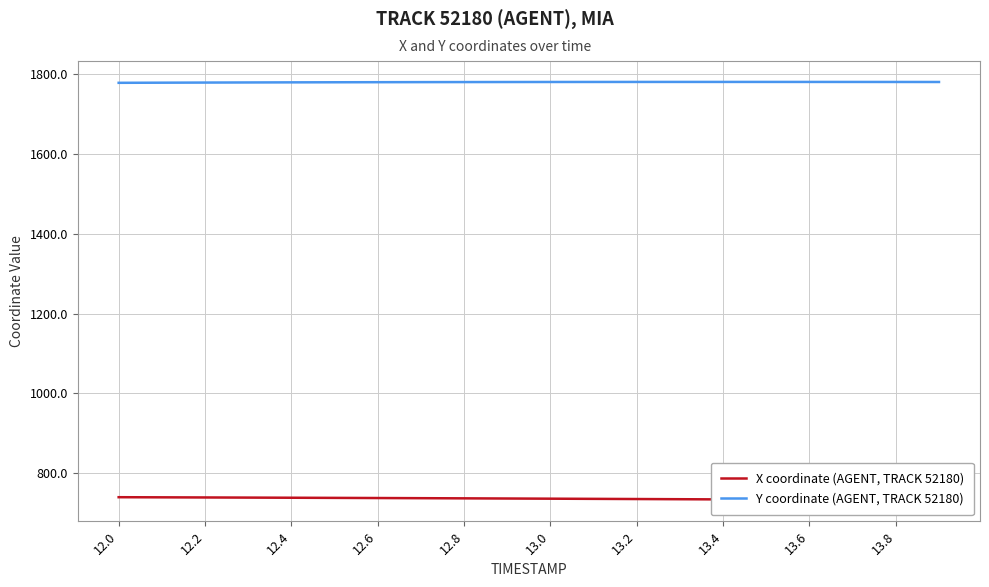

Which series has the largest total across all categories?

Y coordinate (AGENT, TRACK 52180)